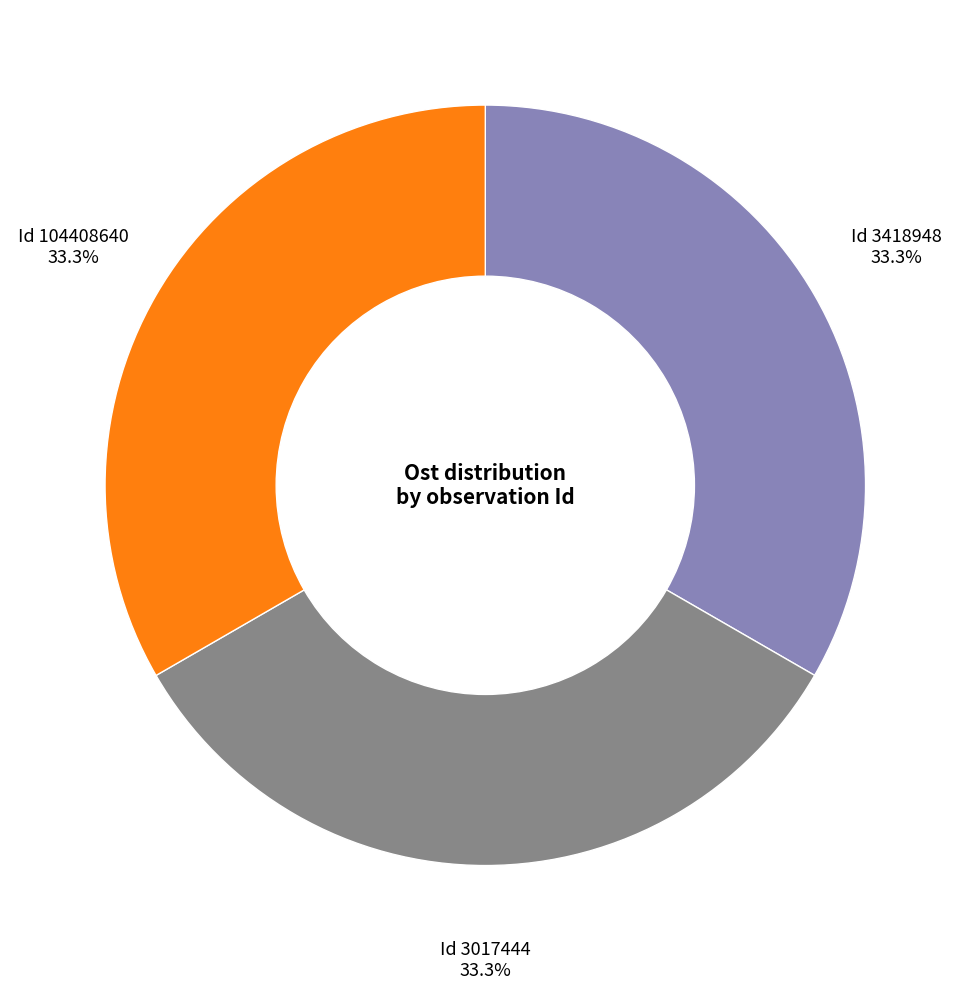

Does any single category account for the majority?

No